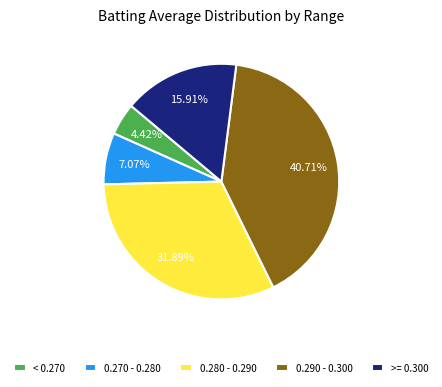

Is the sum of 0.270 - 0.280 and 0.290 - 0.300 greater than half?

No